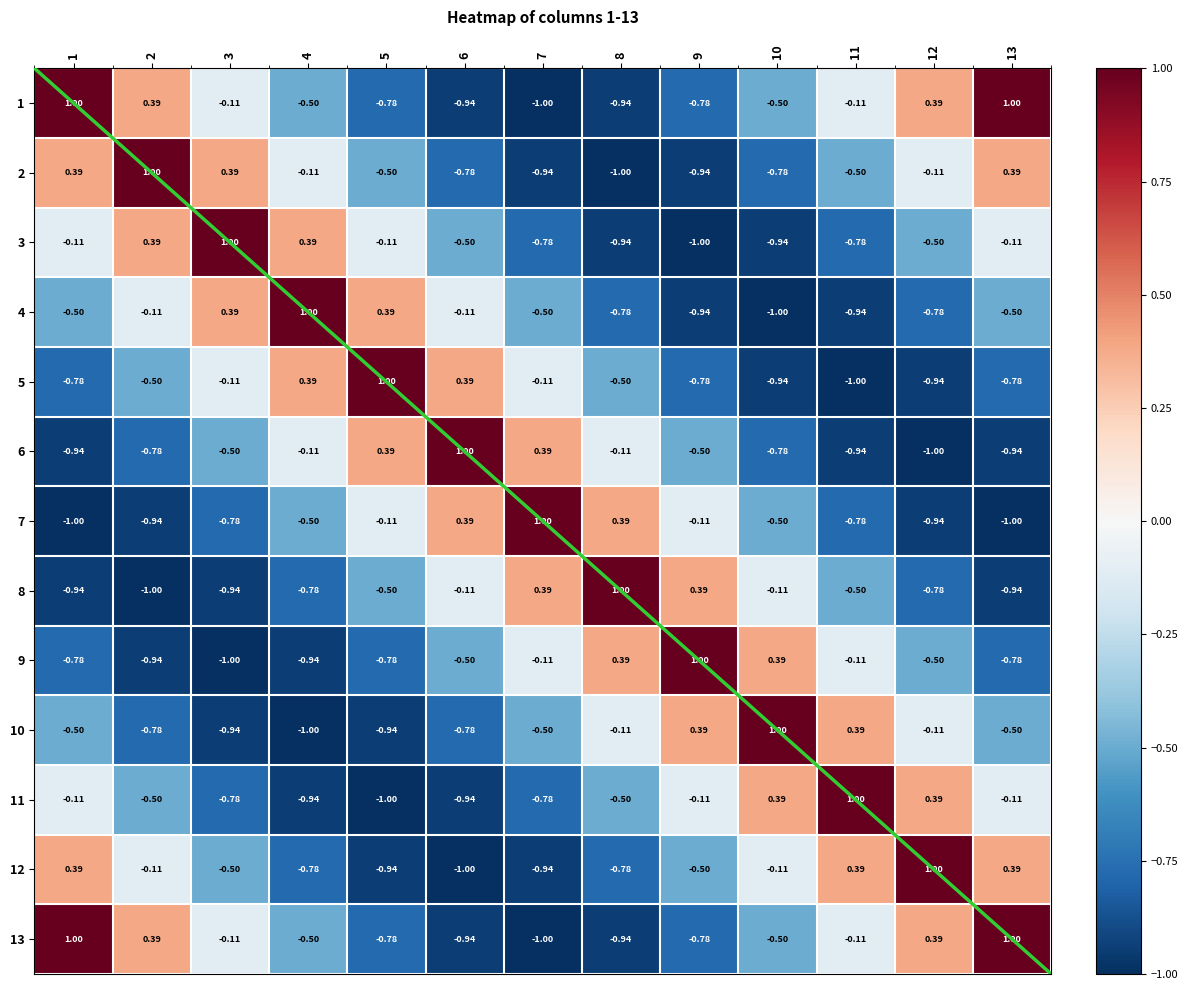

At how many categories does at least one series exceed 0?

13